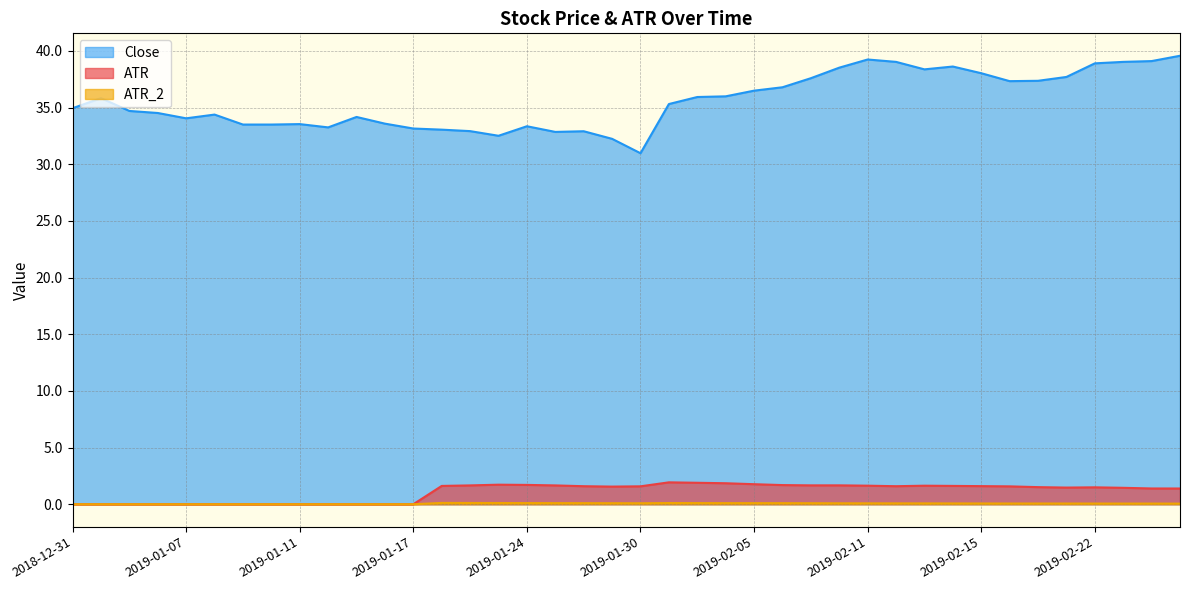

Rank the series at 2019-01-08 from lowest to highest value.

ATR, ATR_2, Close